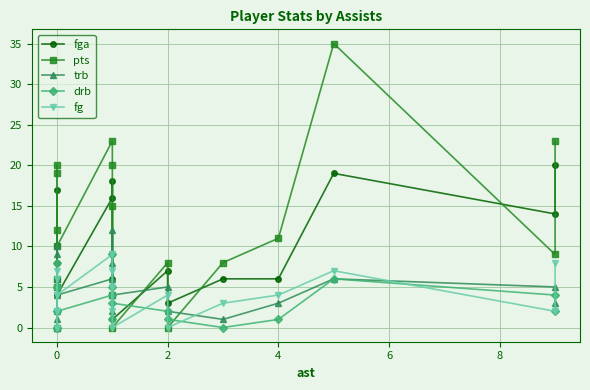

True or false: drb has a value of 0 at 0.

True